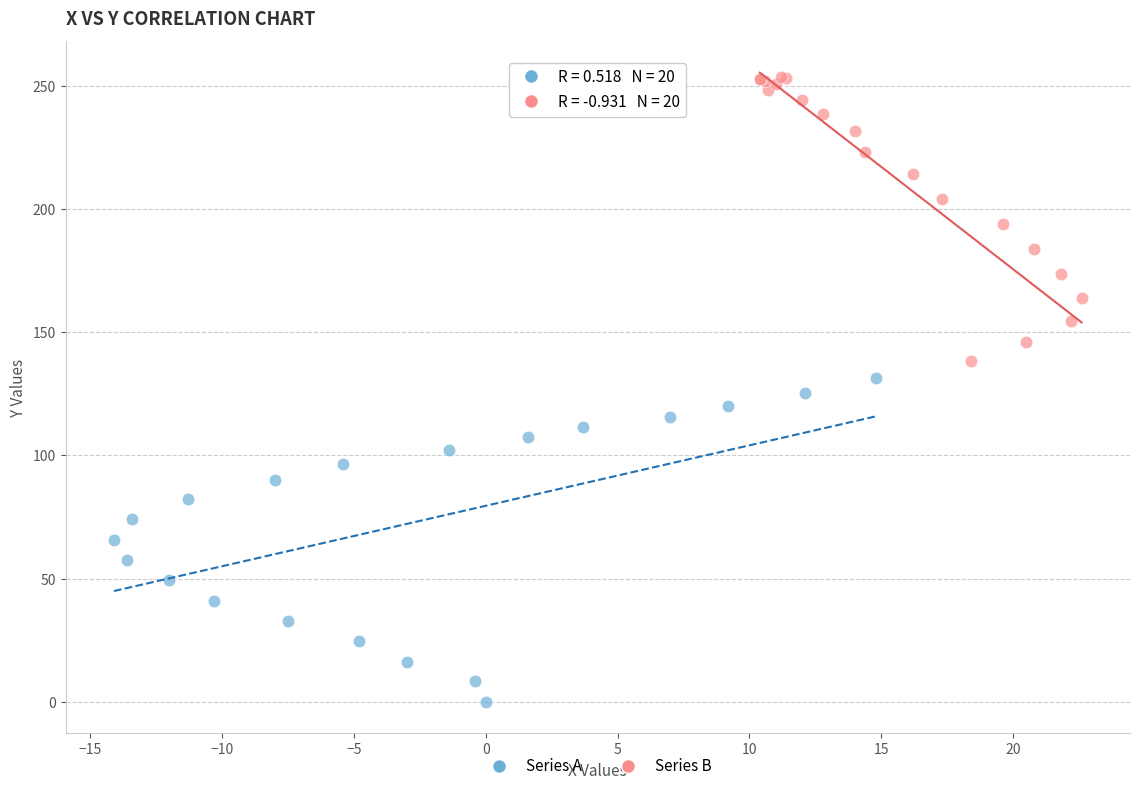

Which series has the largest Y range (max minus min)?

Series A